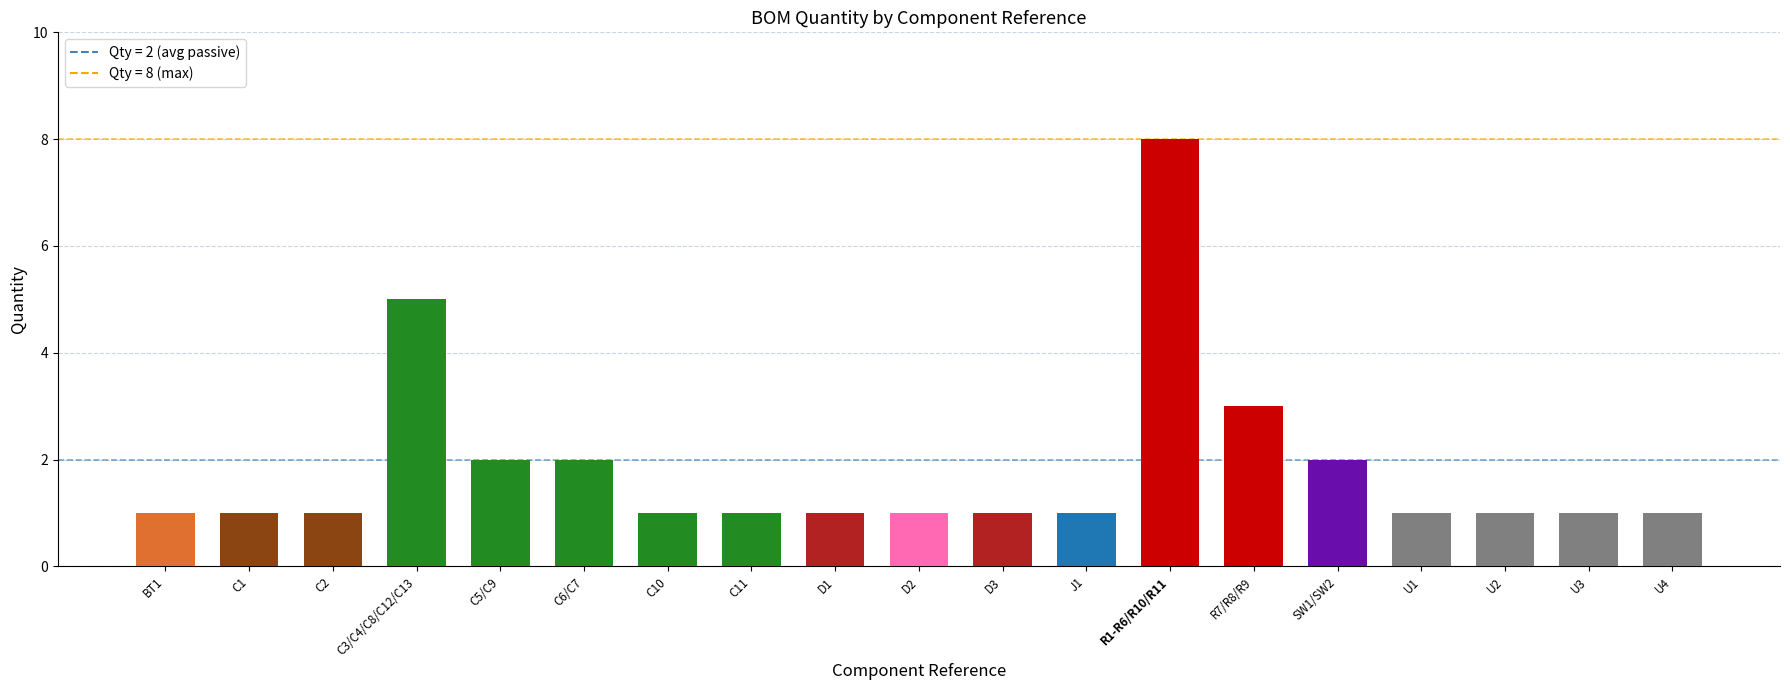

Reading left to right, what are all the values shown in this chart?

1	1	1	5	2	2	1	1	1	1	1	1	8	3	2	1	1	1	1